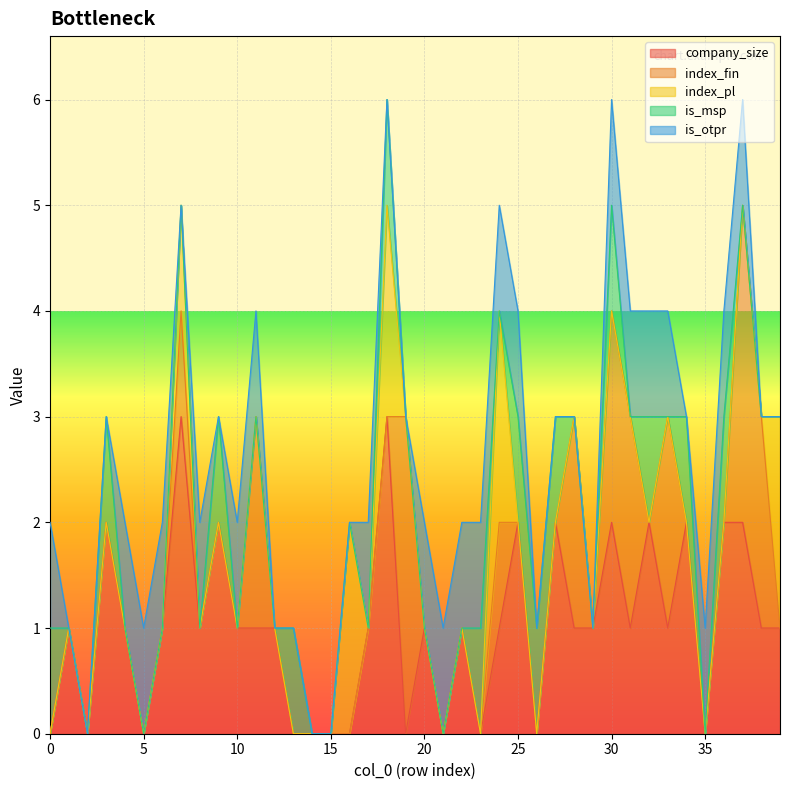

True or false: index_pl has more than 1 interior local peaks.

True